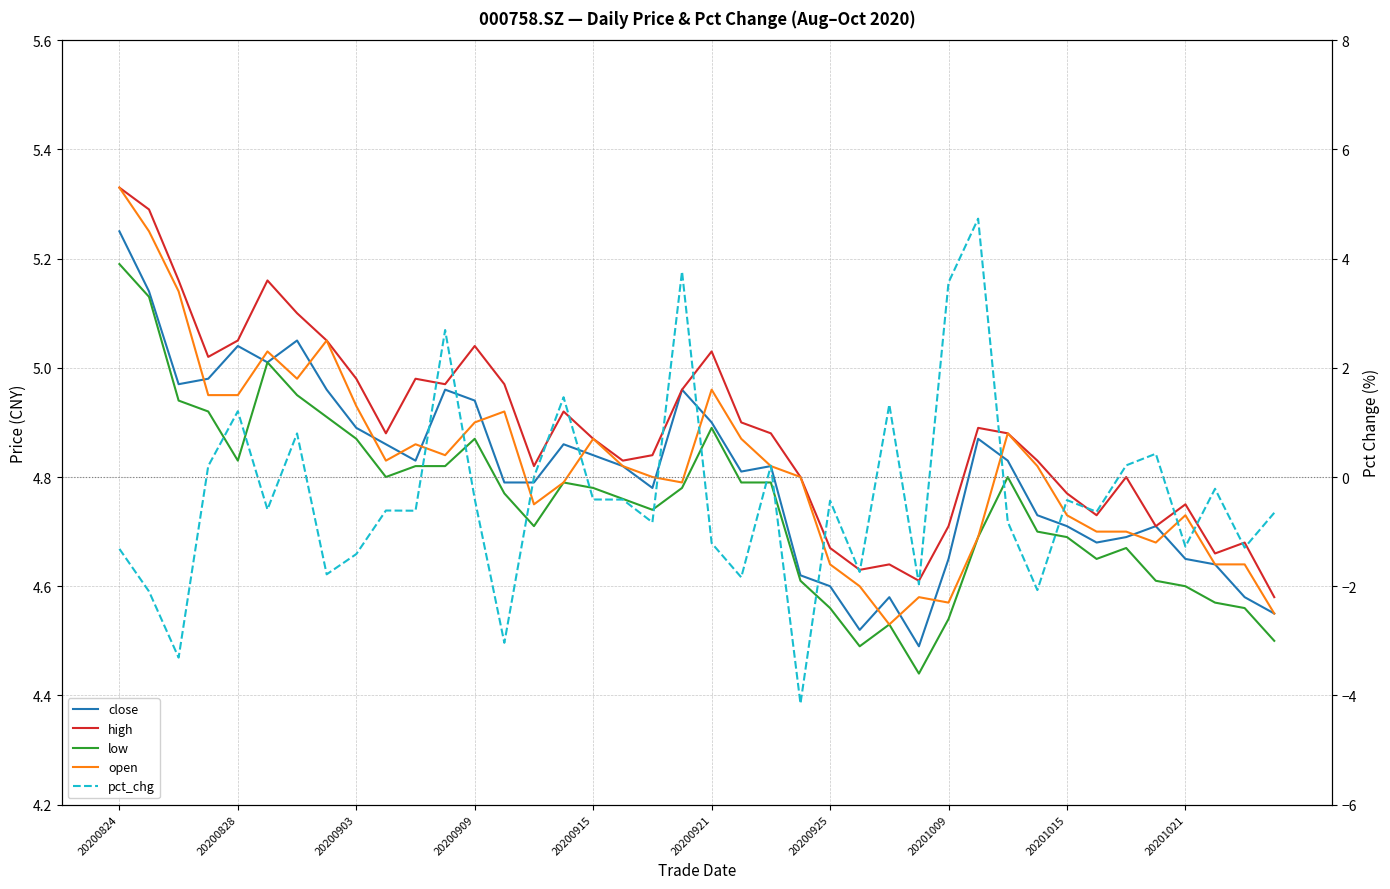

What is the smallest value displayed?

-4.1